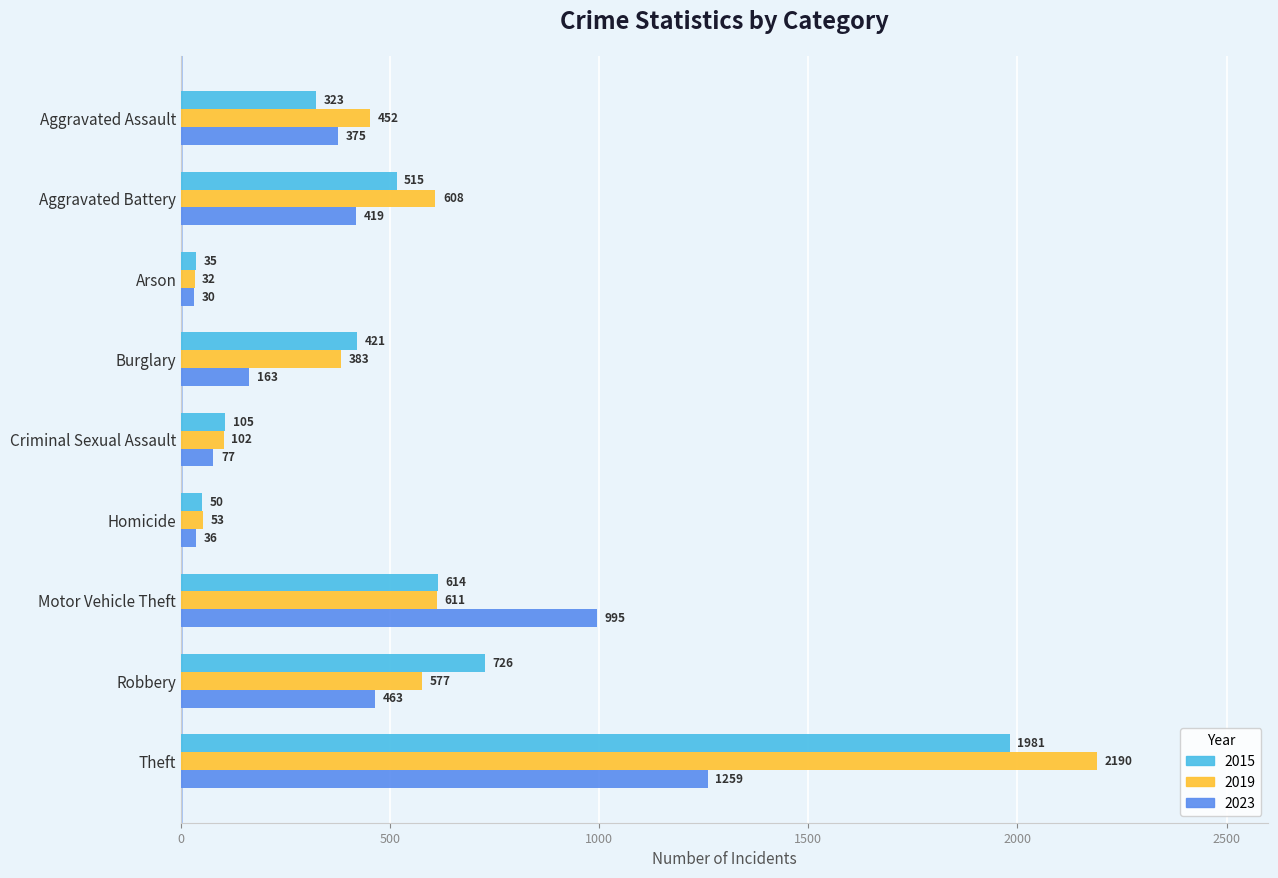

What is the average value of the 2019 series?

556